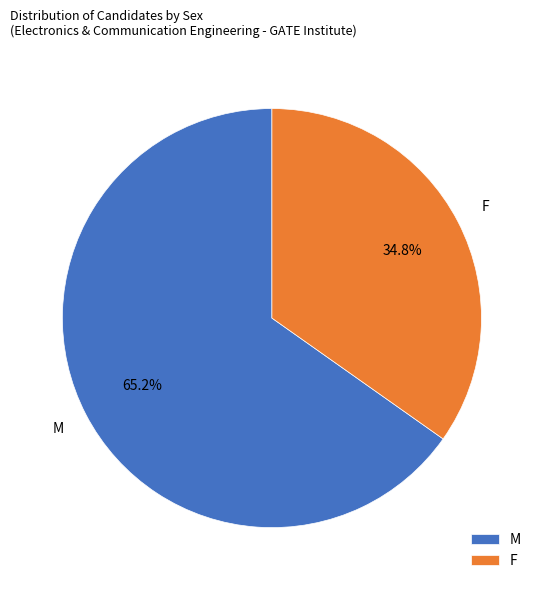

Is it true that F is 35% of the pie?

True